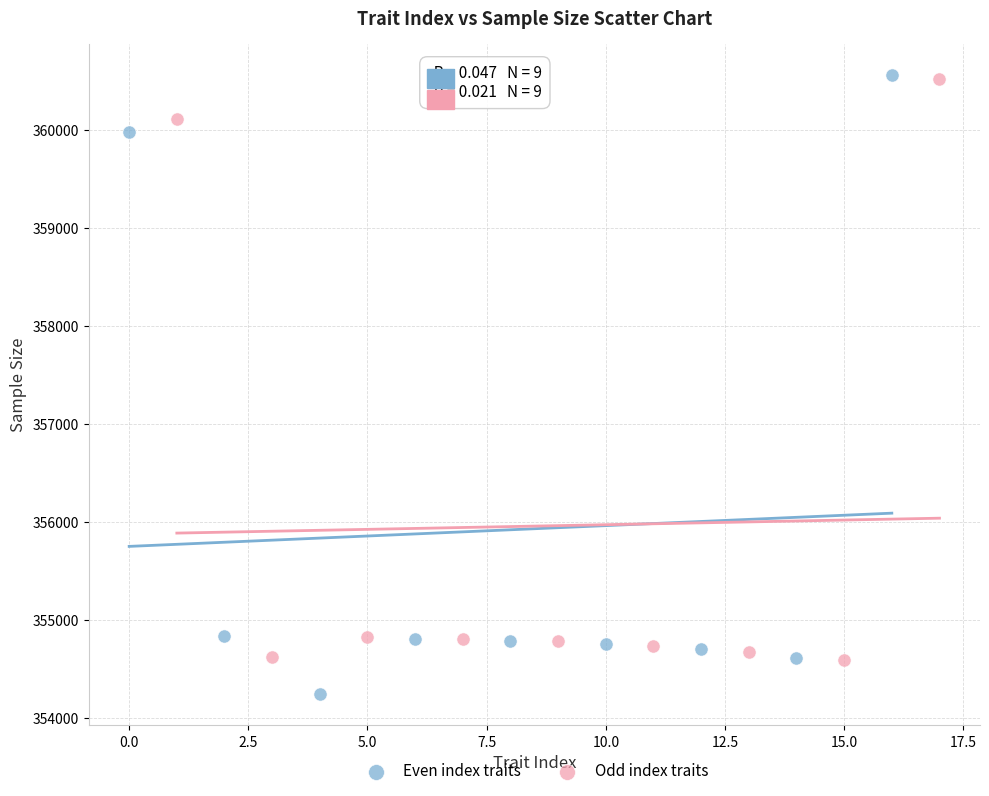

Which series contains the lowest Y value?

Even index traits